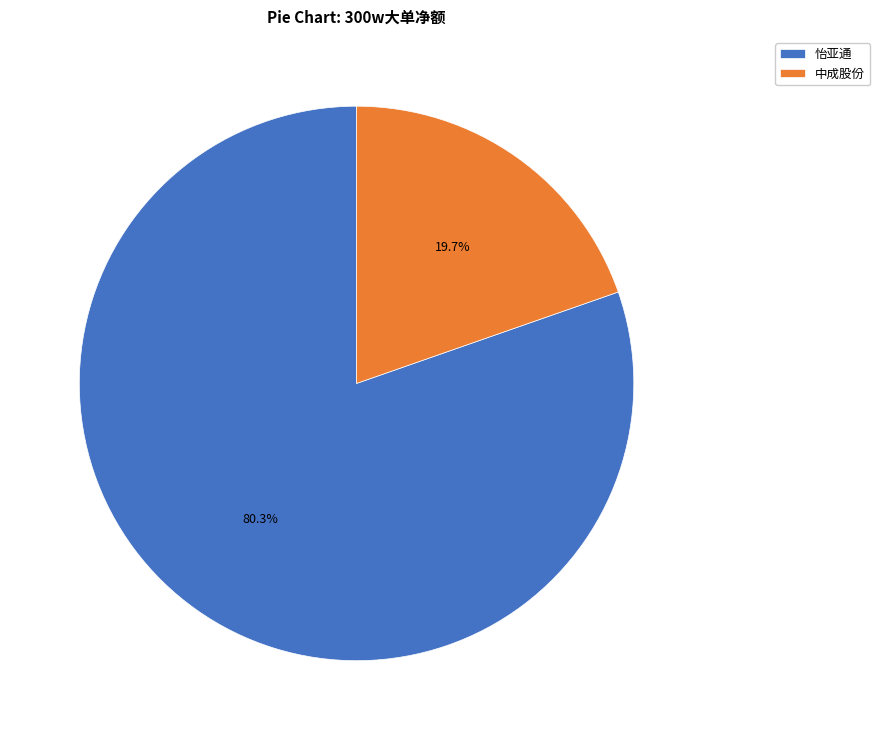

What is the largest slice in the pie chart?

怡亚通